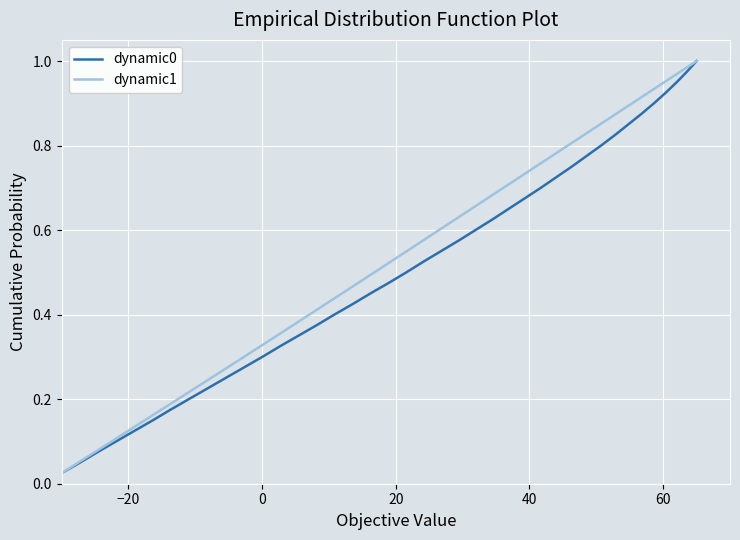

True or false: dynamic1 and dynamic0 cross at least once.

False